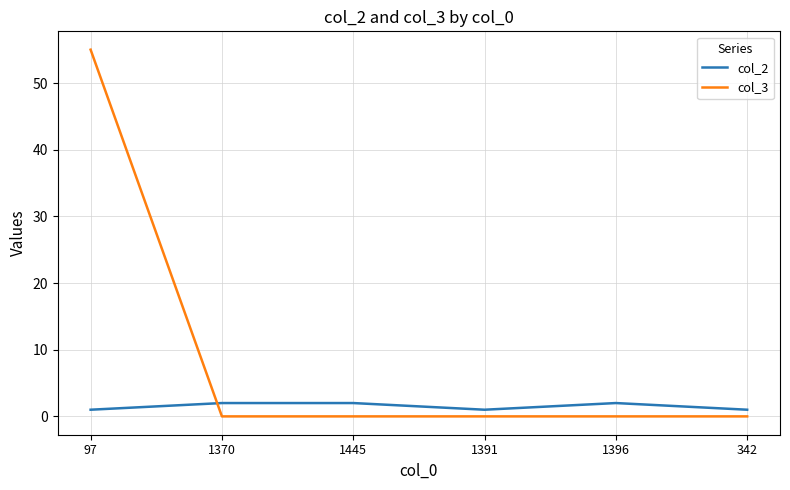

At how many categories does at least one series exceed 9?

1